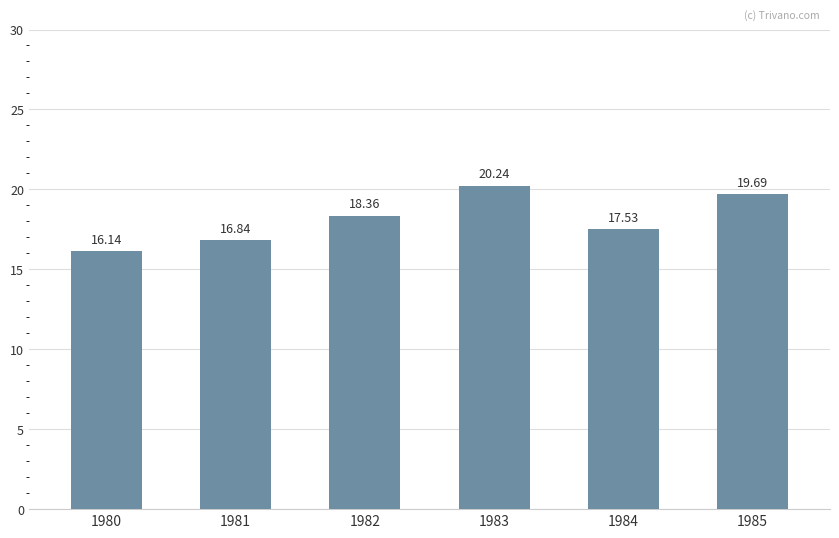

How many bars are there in total?

6